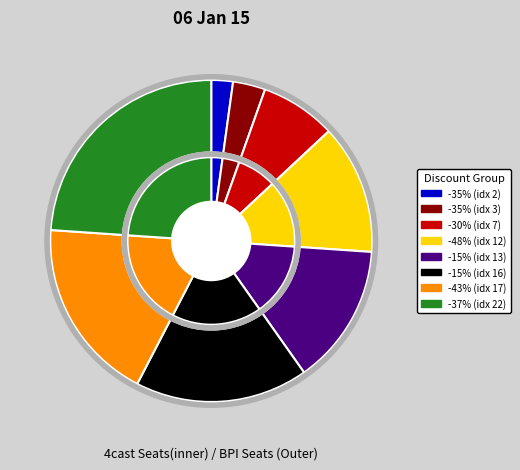

How many slices are in this pie chart?

8